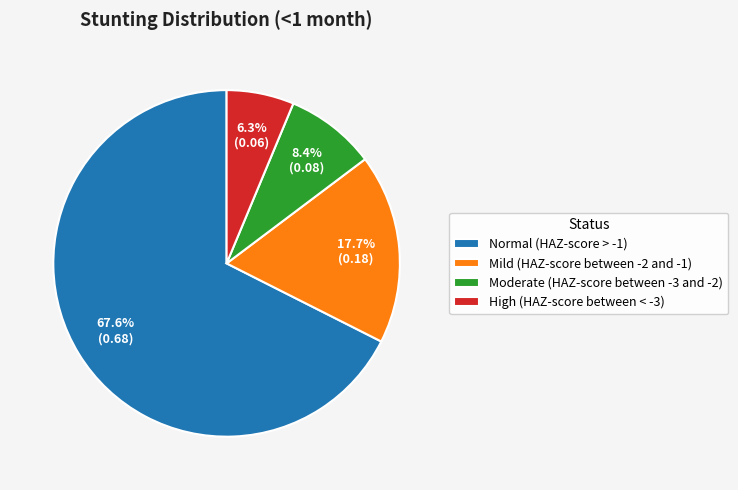

Which category has the biggest portion of the pie?

Normal (HAZ-score > -1)